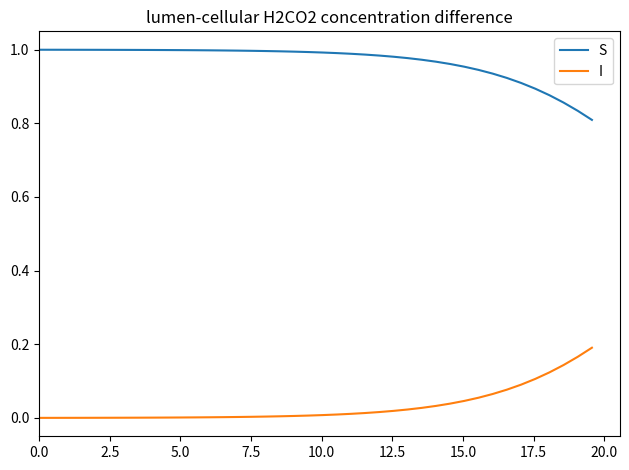

Which series has the largest total across all categories?

S